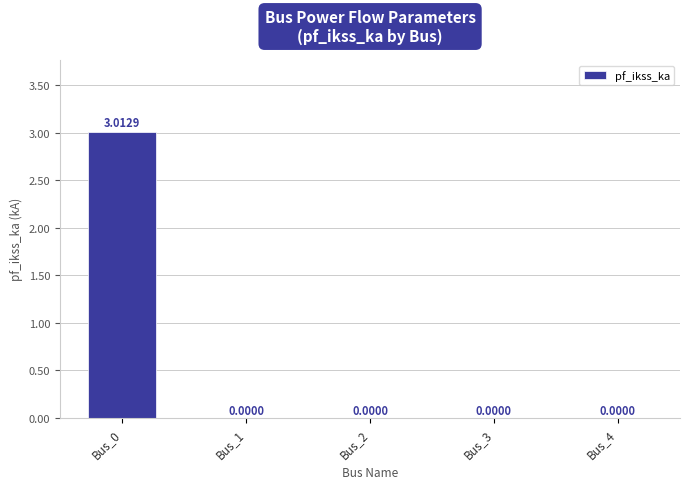

What is the sum of all values?

3.0